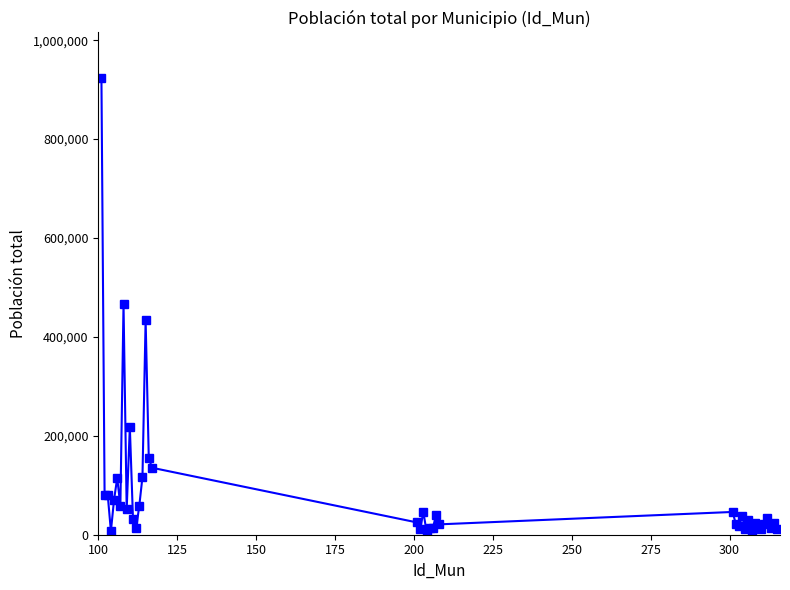

What is the difference between the maximum and minimum values?

916193